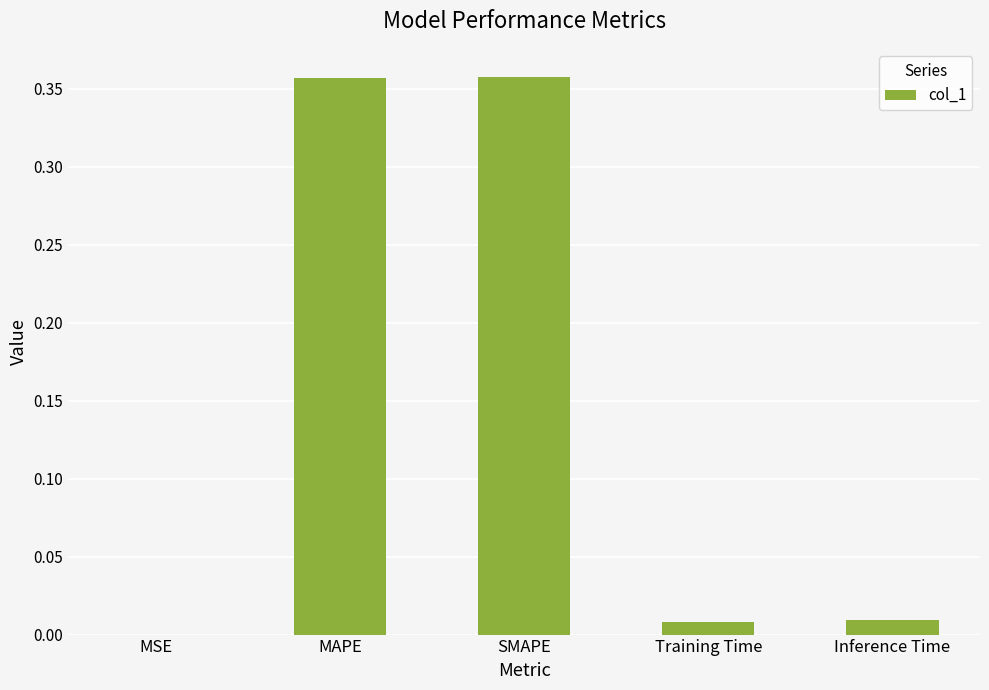

What is the sum of all values?

0.7